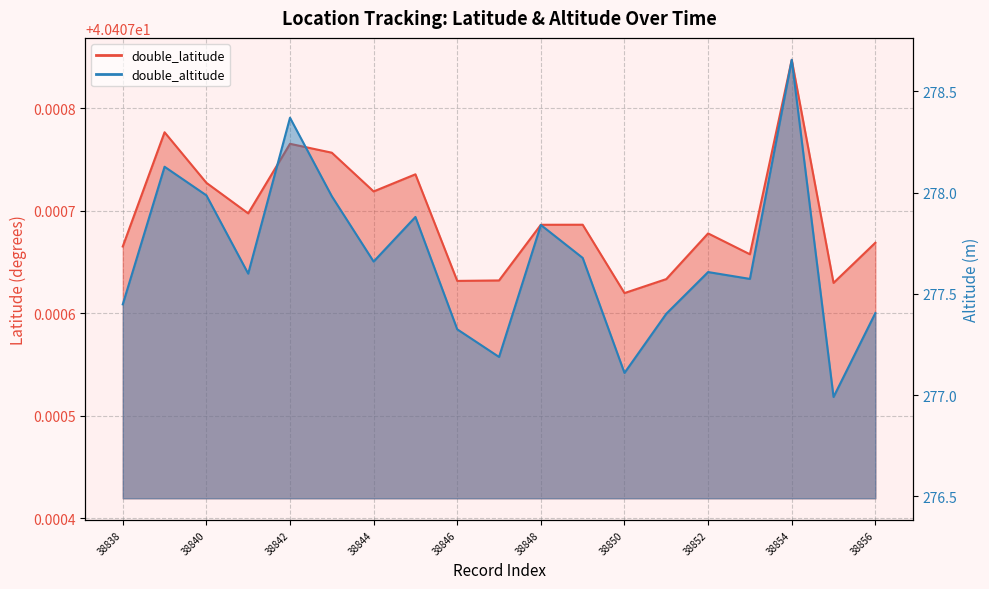

What is the difference between the second highest and minimum values in the double_altitude series?

1.4